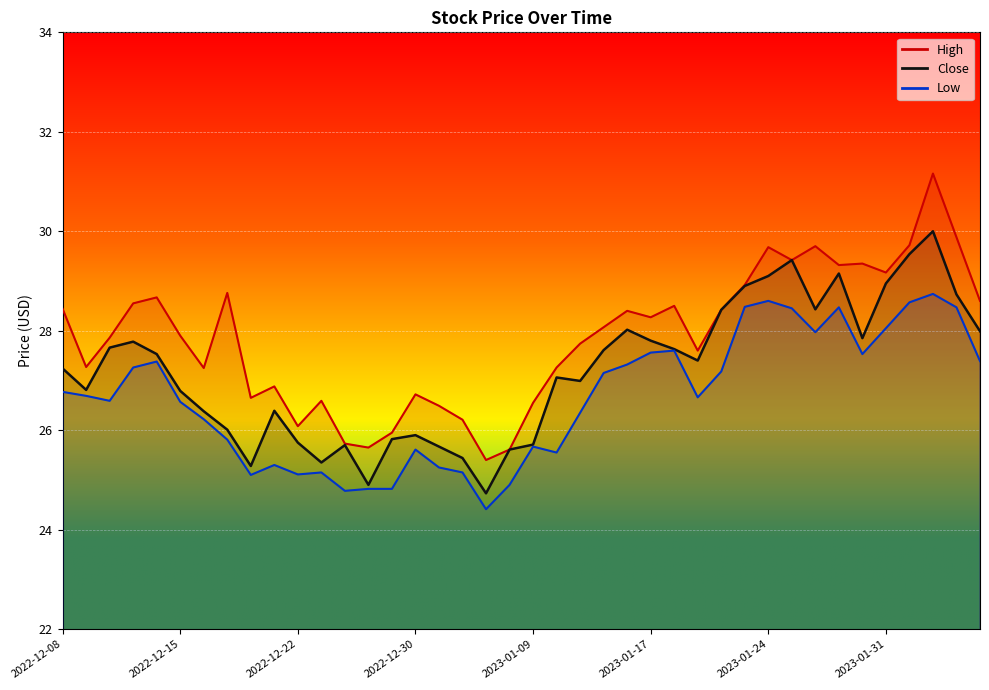

True or false: High and Low cross at least once.

False